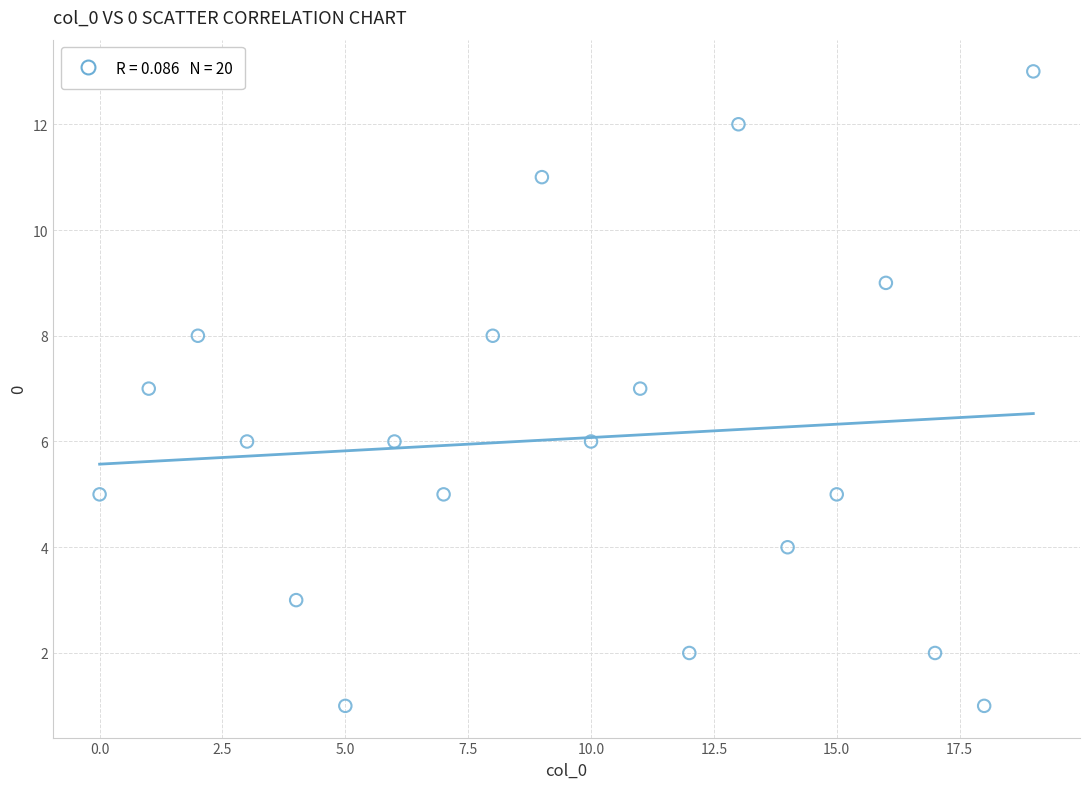

What is the range of Y values (max minus min)?

12